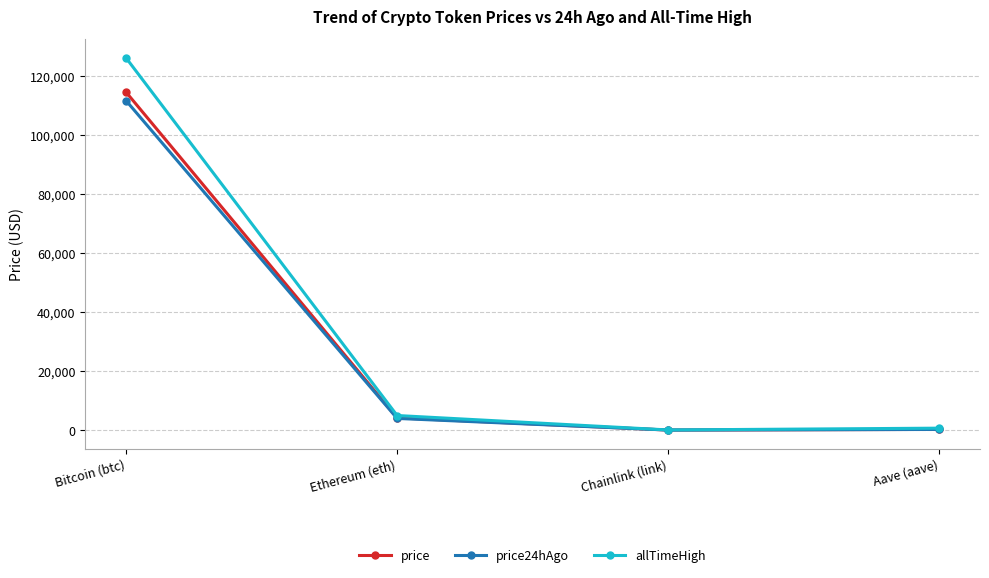

What is the smallest value displayed?

18.0